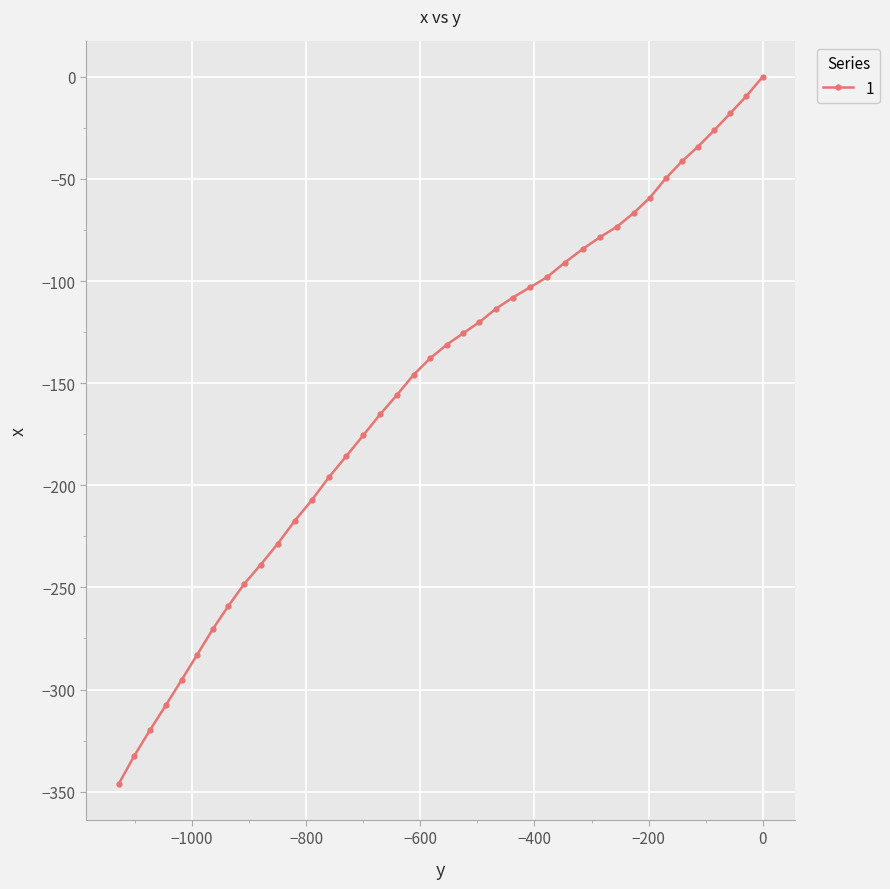

How many lines are shown in the chart?

1